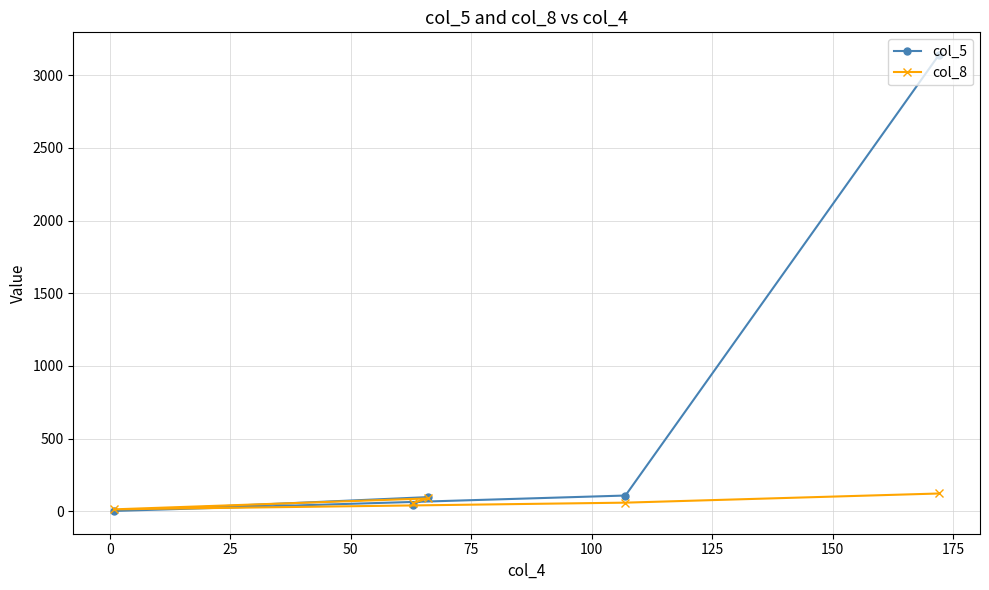

Rank the series by their average value, from highest to lowest.

col_5, col_8